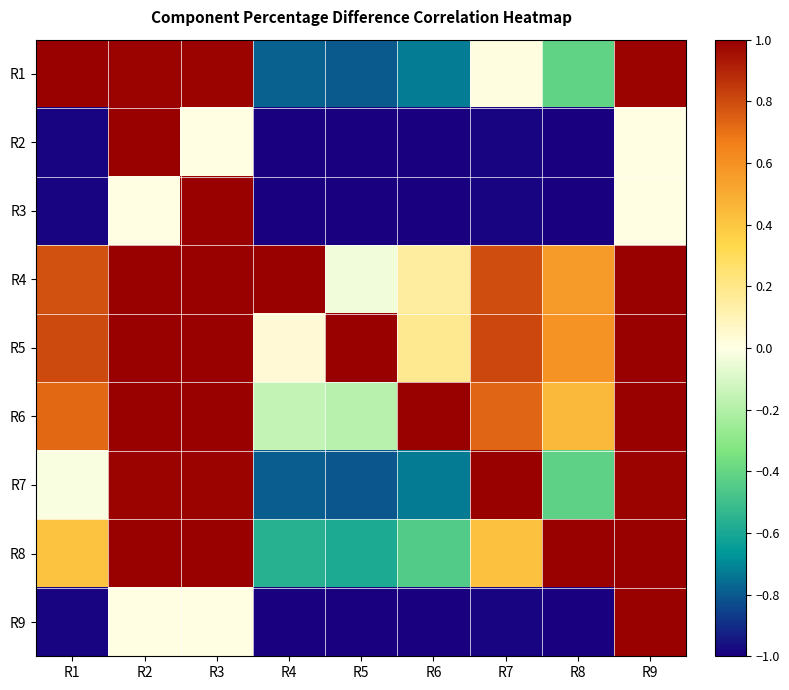

Reading left to right, extract all data points from this chart.

R1: R1=1.0	R2=1.0	R3=1.0	R4=-0.8	R5=-0.8	R6=-0.7	R7=0.0	R8=-0.4	R9=1.0
R2: R1=-1.0	R2=1.0	R3=0.0	R4=-1.0	R5=-1.0	R6=-1.0	R7=-1.0	R8=-1.0	R9=0.0
R3: R1=-1.0	R2=0.0	R3=1.0	R4=-1.0	R5=-1.0	R6=-1.0	R7=-1.0	R8=-1.0	R9=0.0
R4: R1=0.8	R2=1.0	R3=1.0	R4=1.0	R5=-0.0	R6=0.1	R7=0.8	R8=0.6	R9=1.0
R5: R1=0.8	R2=1.0	R3=1.0	R4=0.0	R5=1.0	R6=0.2	R7=0.8	R8=0.6	R9=1.0
R6: R1=0.7	R2=1.0	R3=1.0	R4=-0.1	R5=-0.2	R6=1.0	R7=0.7	R8=0.4	R9=1.0
R7: R1=-0.0	R2=1.0	R3=1.0	R4=-0.8	R5=-0.8	R6=-0.7	R7=1.0	R8=-0.4	R9=1.0
R8: R1=0.4	R2=1.0	R3=1.0	R4=-0.6	R5=-0.6	R6=-0.4	R7=0.4	R8=1.0	R9=1.0
R9: R1=-1.0	R2=0.0	R3=0.0	R4=-1.0	R5=-1.0	R6=-1.0	R7=-1.0	R8=-1.0	R9=1.0